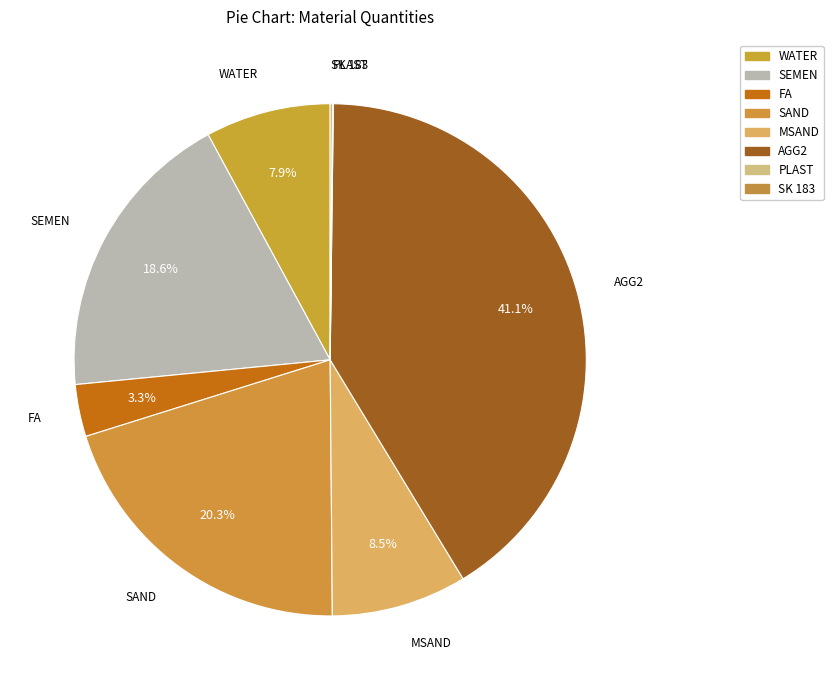

What is the smallest slice in the pie chart?

PLAST